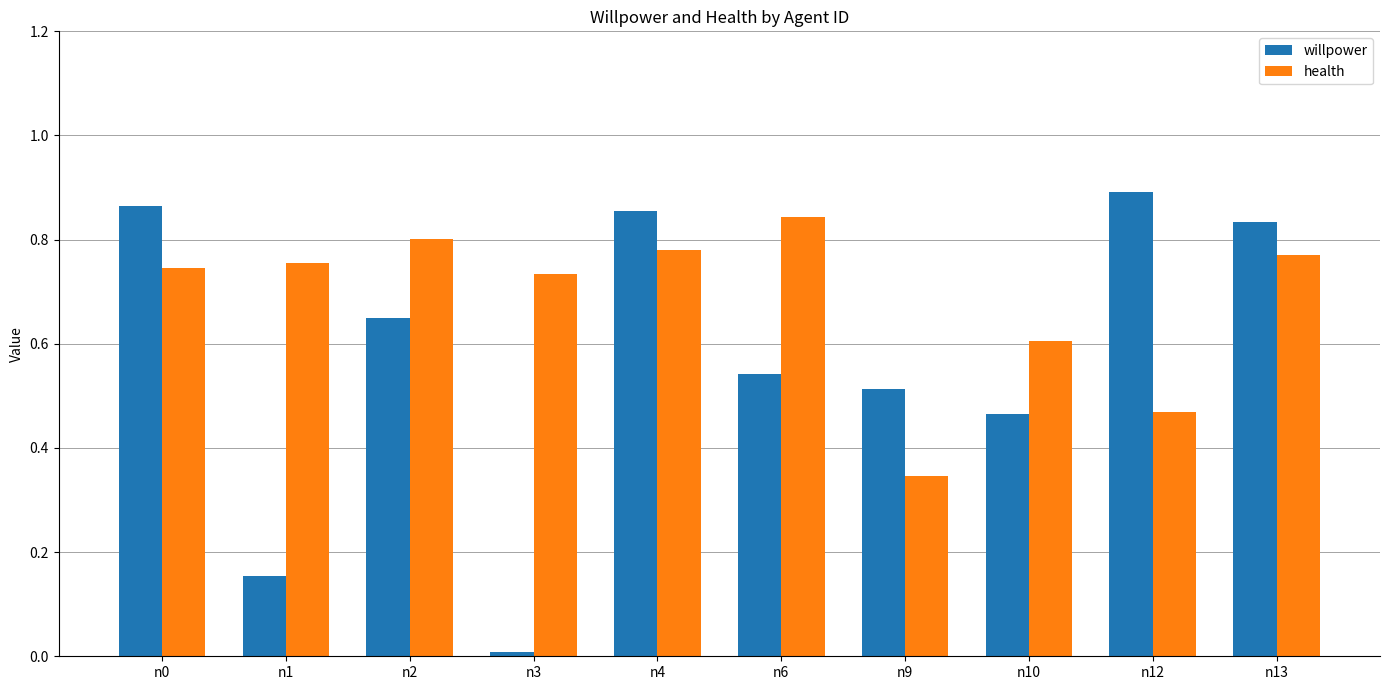

At which category is the sum across all series the highest?

n4